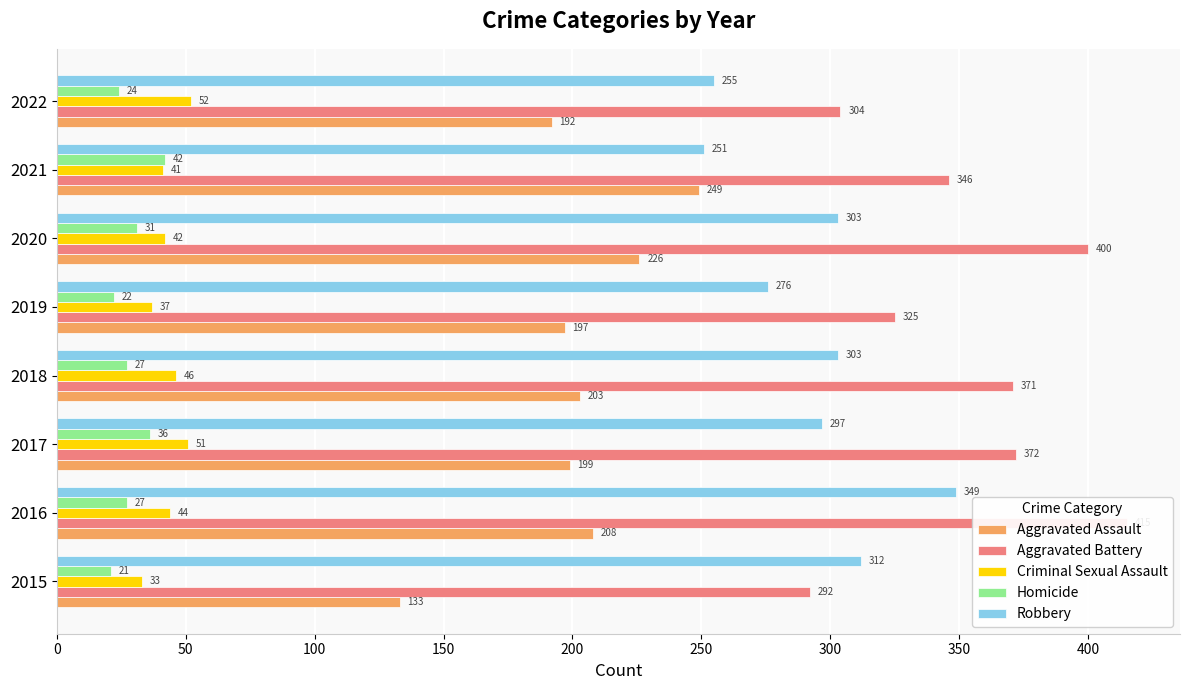

Does the chart contain stacked bars?

No